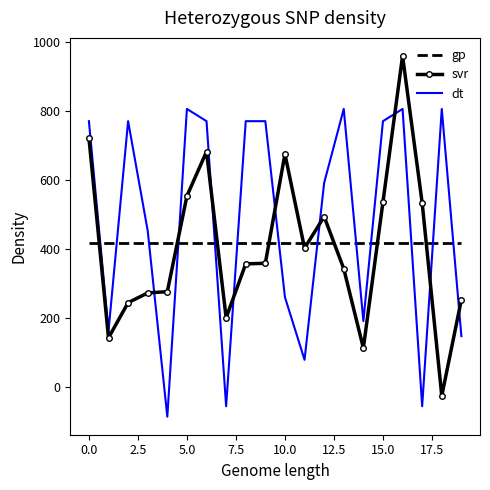

What is the minimum value for svr?

-25.6